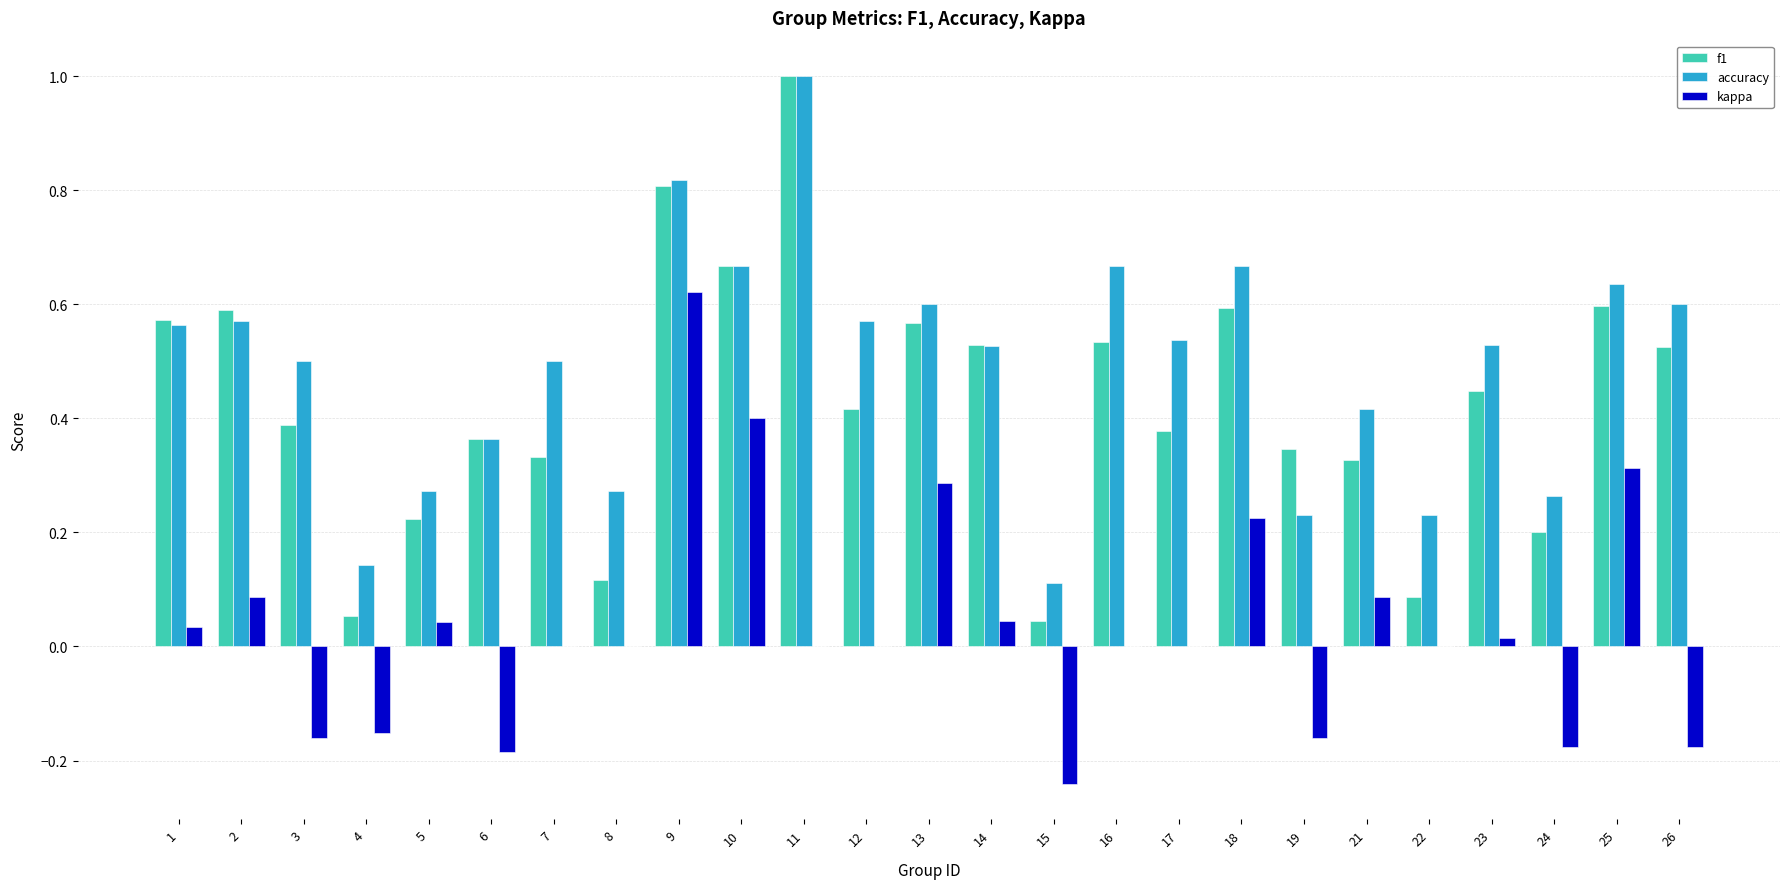

Is it true that kappa equals -0.3 at 24?

False